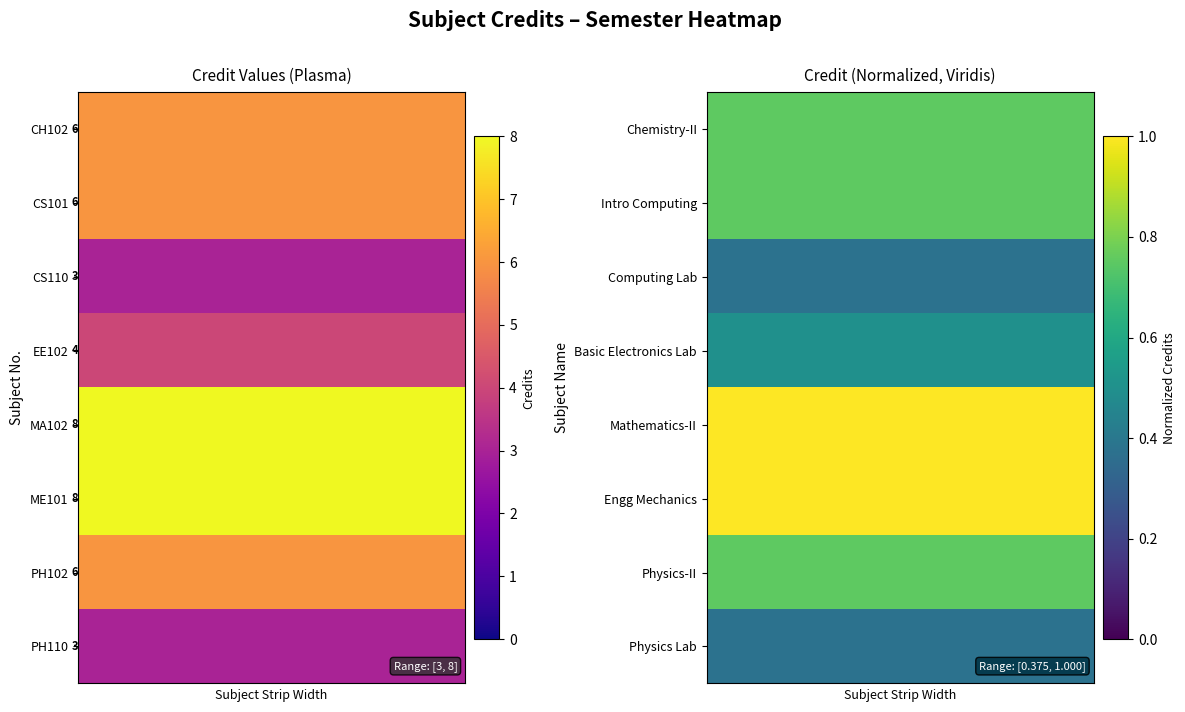

Reading left to right, what are all the values shown in this chart?

Chemistry-II: 0.8	0.8	0.8	0.8	0.8	0.8	0.8	0.8	0.8	0.8	0.8	0.8	0.8	0.8	0.8	0.8	0.8	0.8	0.8	0.8	0.8	0.8	0.8	0.8	0.8	0.8	0.8	0.8	0.8	0.8
Intro Computing: 0.8	0.8	0.8	0.8	0.8	0.8	0.8	0.8	0.8	0.8	0.8	0.8	0.8	0.8	0.8	0.8	0.8	0.8	0.8	0.8	0.8	0.8	0.8	0.8	0.8	0.8	0.8	0.8	0.8	0.8
Computing Lab: 0.4	0.4	0.4	0.4	0.4	0.4	0.4	0.4	0.4	0.4	0.4	0.4	0.4	0.4	0.4	0.4	0.4	0.4	0.4	0.4	0.4	0.4	0.4	0.4	0.4	0.4	0.4	0.4	0.4	0.4
Basic Electronics Lab: 0.5	0.5	0.5	0.5	0.5	0.5	0.5	0.5	0.5	0.5	0.5	0.5	0.5	0.5	0.5	0.5	0.5	0.5	0.5	0.5	0.5	0.5	0.5	0.5	0.5	0.5	0.5	0.5	0.5	0.5
Mathematics-II: 1.0	1.0	1.0	1.0	1.0	1.0	1.0	1.0	1.0	1.0	1.0	1.0	1.0	1.0	1.0	1.0	1.0	1.0	1.0	1.0	1.0	1.0	1.0	1.0	1.0	1.0	1.0	1.0	1.0	1.0
Engg Mechanics: 1.0	1.0	1.0	1.0	1.0	1.0	1.0	1.0	1.0	1.0	1.0	1.0	1.0	1.0	1.0	1.0	1.0	1.0	1.0	1.0	1.0	1.0	1.0	1.0	1.0	1.0	1.0	1.0	1.0	1.0
Physics-II: 0.8	0.8	0.8	0.8	0.8	0.8	0.8	0.8	0.8	0.8	0.8	0.8	0.8	0.8	0.8	0.8	0.8	0.8	0.8	0.8	0.8	0.8	0.8	0.8	0.8	0.8	0.8	0.8	0.8	0.8
Physics Lab: 0.4	0.4	0.4	0.4	0.4	0.4	0.4	0.4	0.4	0.4	0.4	0.4	0.4	0.4	0.4	0.4	0.4	0.4	0.4	0.4	0.4	0.4	0.4	0.4	0.4	0.4	0.4	0.4	0.4	0.4